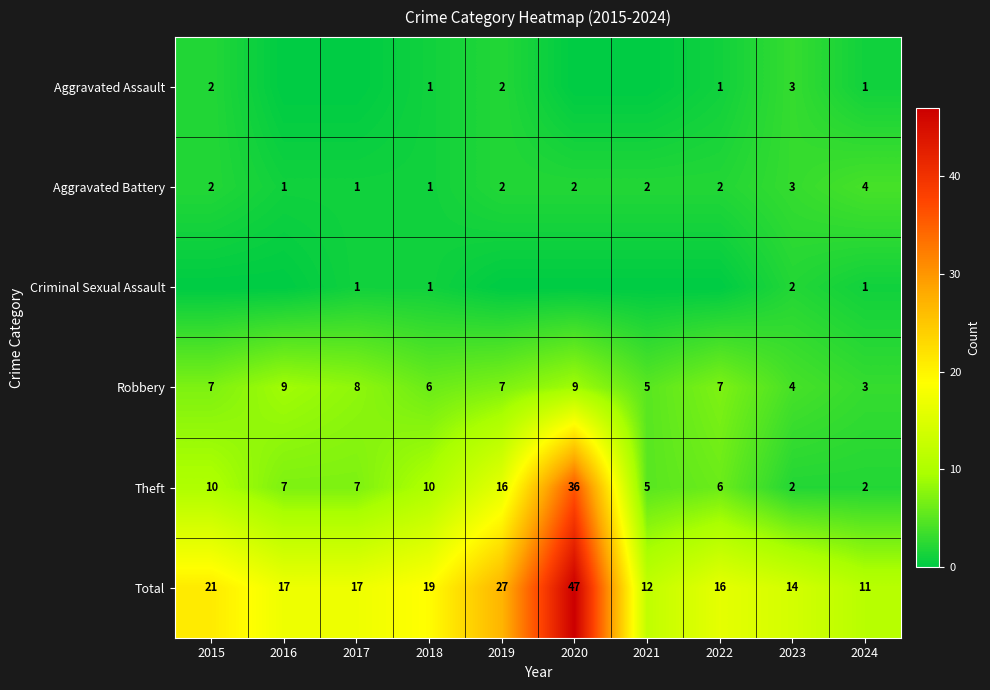

What is the difference between the highest and lowest values at 2020?

47